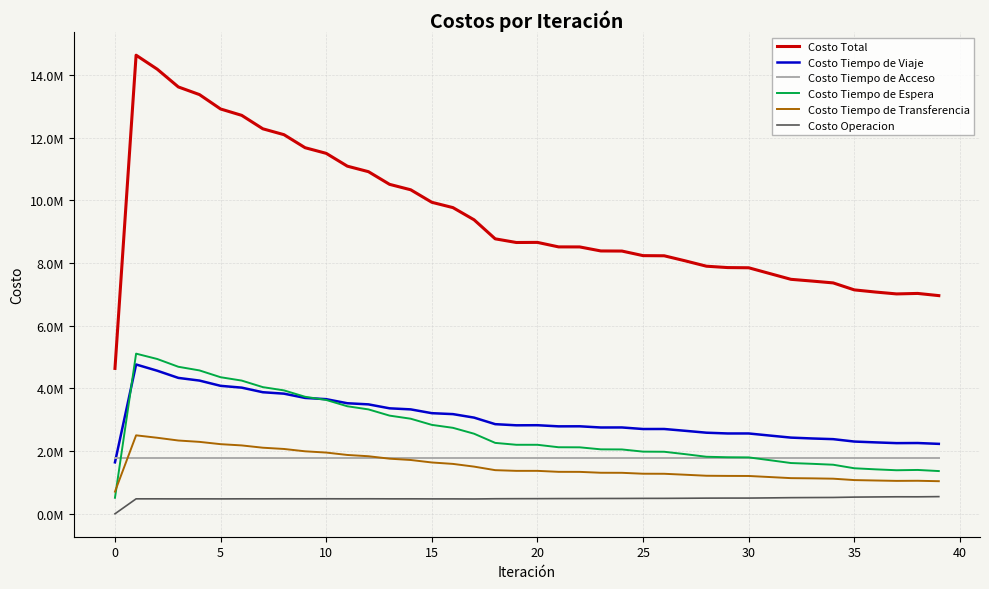

True or false: Costo Tiempo de Espera has more than 0 interior local peaks.

True